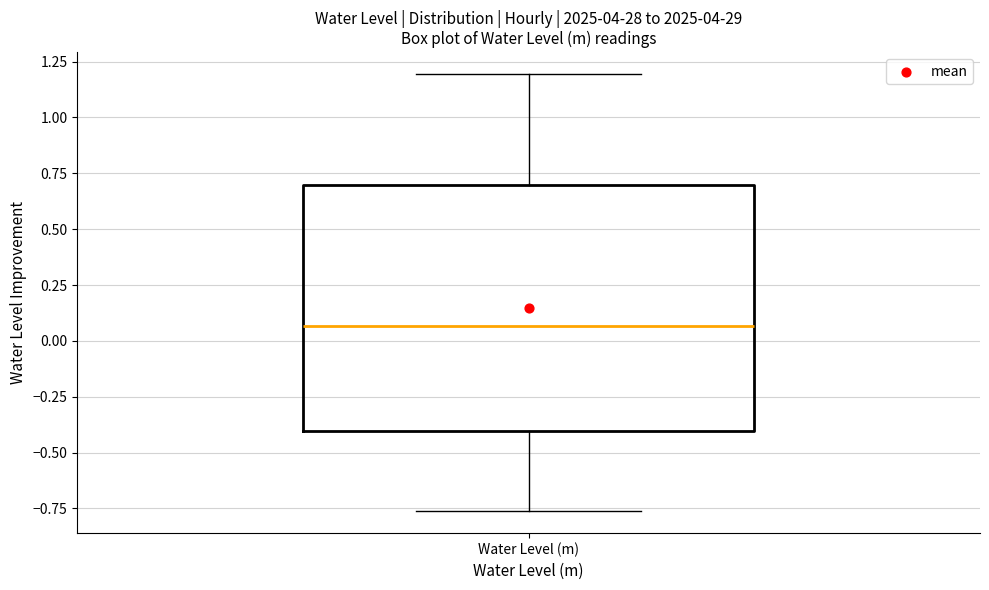

Transcribe this box plot: give where the median line is, the range the box spans, and where the two whiskers end, as read against the y-axis. The values are not printed on the chart, so give them approximately, as read against the axis.

median 0.05, box -0.40 to 0.70, whiskers -0.75 to 1.20